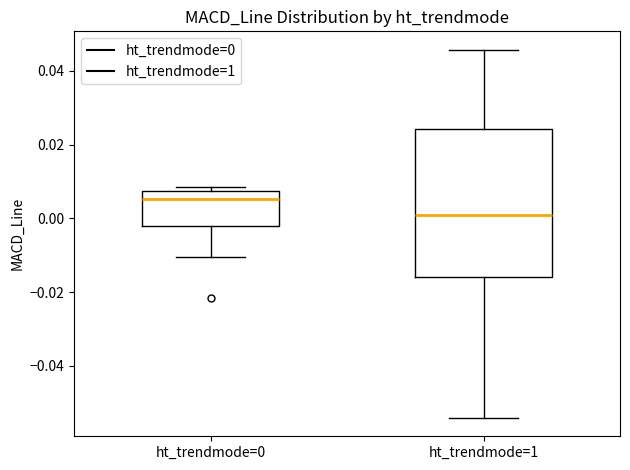

Reading left to right, read every box against the y-axis: the position of its median line, the range the box covers, and the ends of its whiskers. The values are not printed on the chart, so give them approximately, as read against the axis.

ht_trendmode=0: median 0.006, box -0.002 to 0.008, whiskers -0.010 to 0.008 (just above the box's upper edge)
ht_trendmode=1: median 0.002, box -0.016 to 0.024, whiskers -0.054 to 0.046